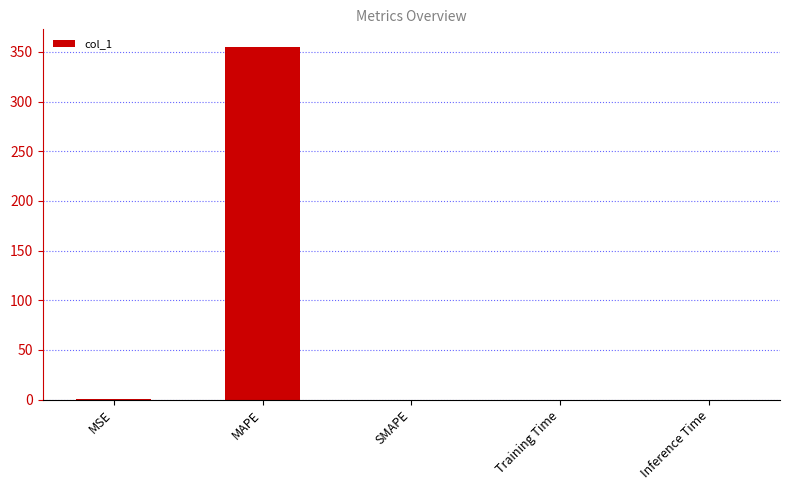

Which category has the highest value across all series?

MAPE